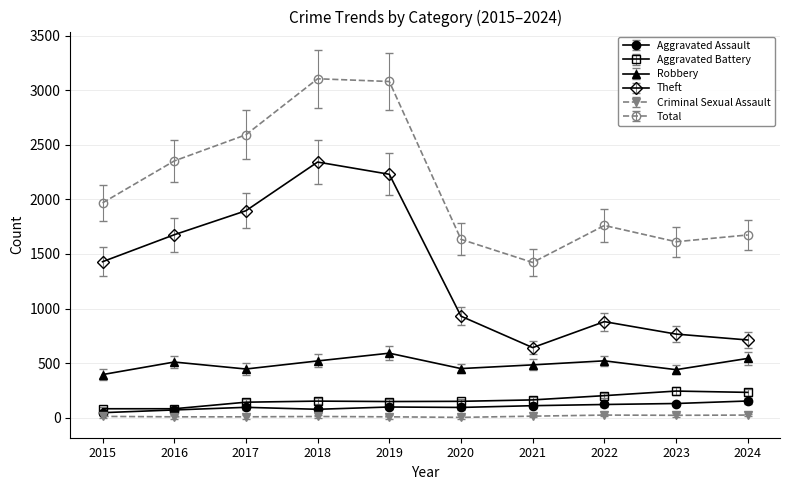

How many data points in Theft are less than 1429?

5